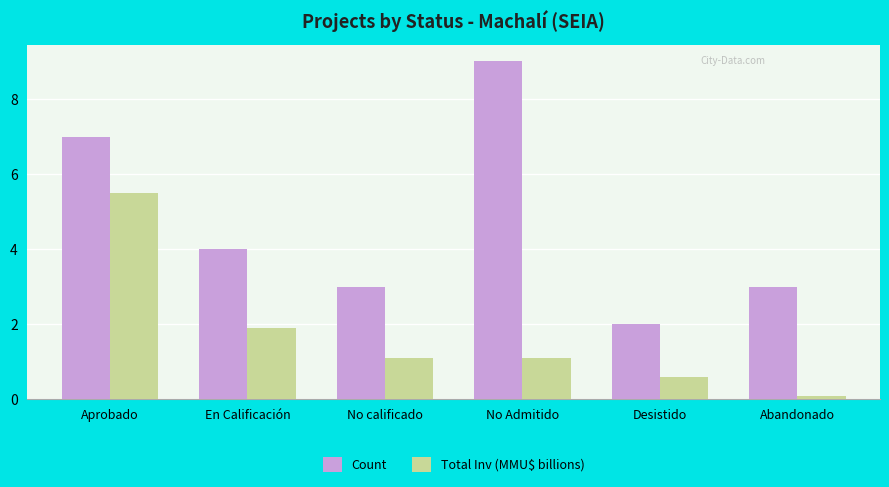

What is the label of the 4th bar from the right?

No calificado